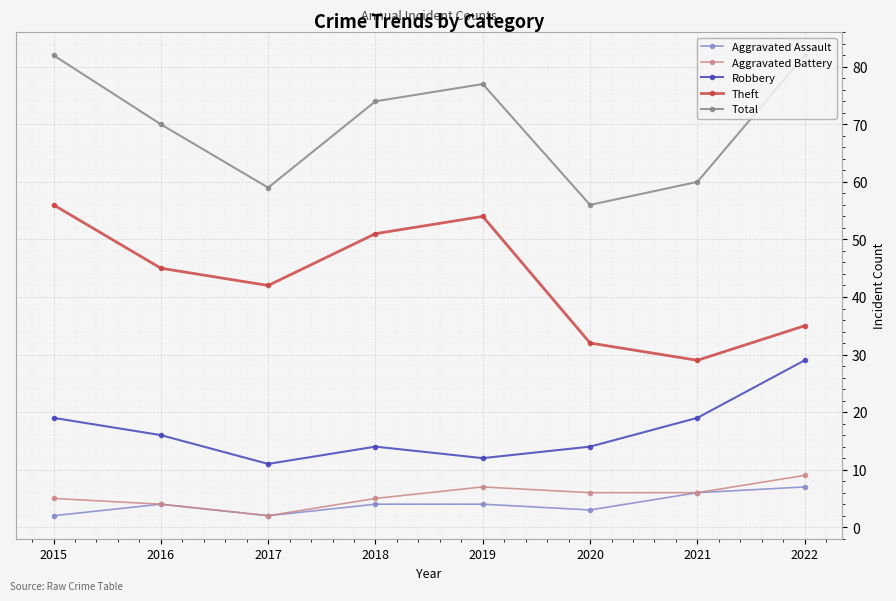

What is the greatest value displayed?

82